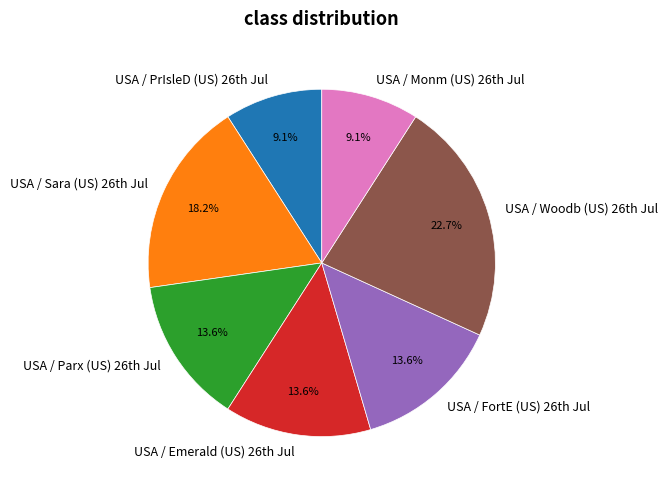

Which slice is the largest?

USA / Woodb (US) 26th Jul